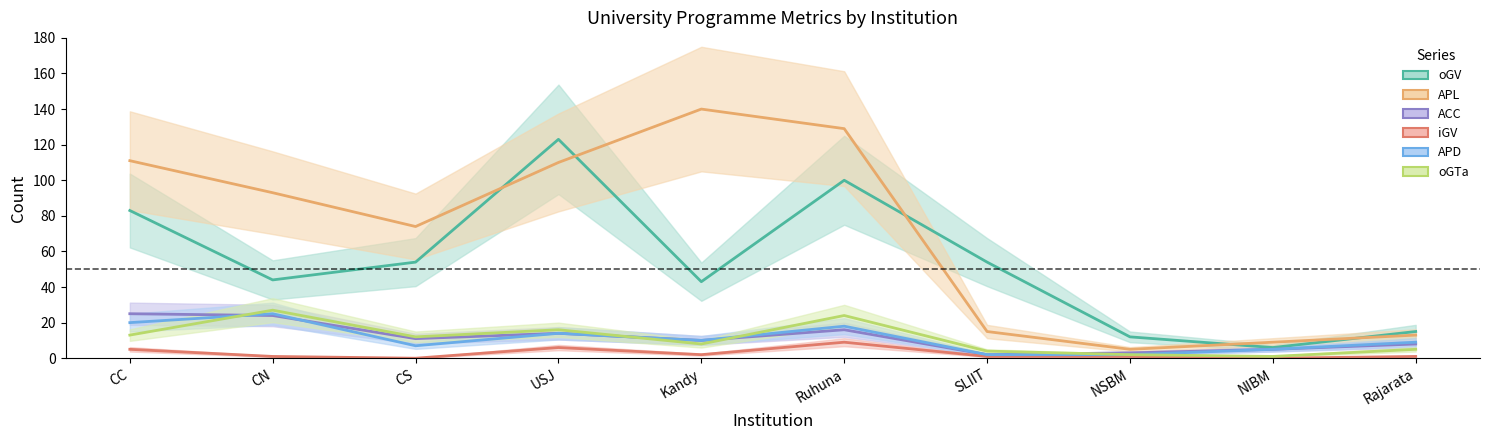

How many data points in oGV are less than 54?

5